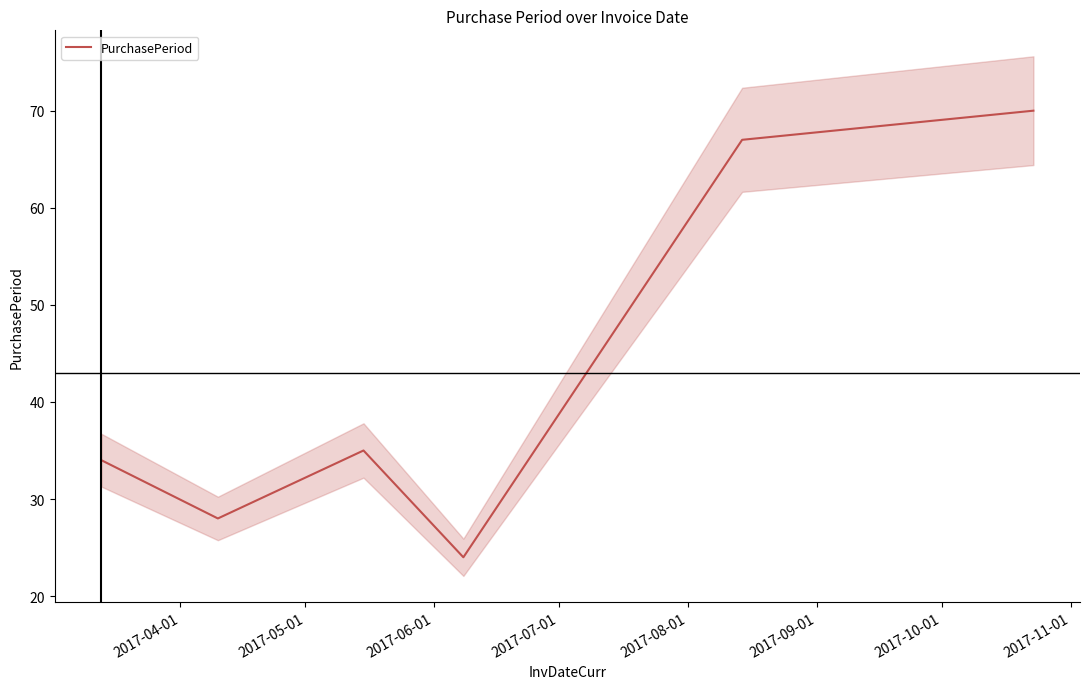

How many interior local valleys (lower than both neighbors) does the data have?

2